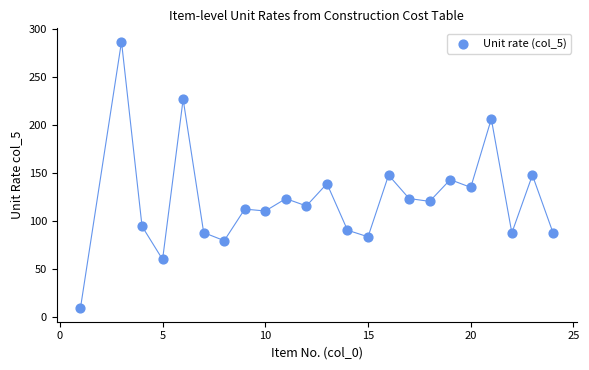

What is the range of X values (max minus min)?

23.0